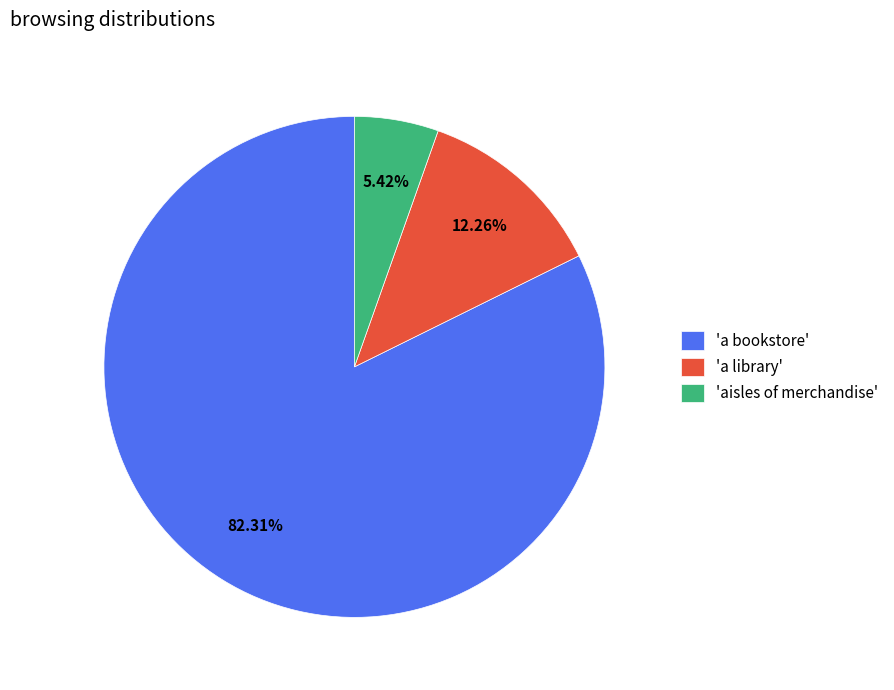

What is the smallest slice in the pie chart?

'aisles of merchandise'